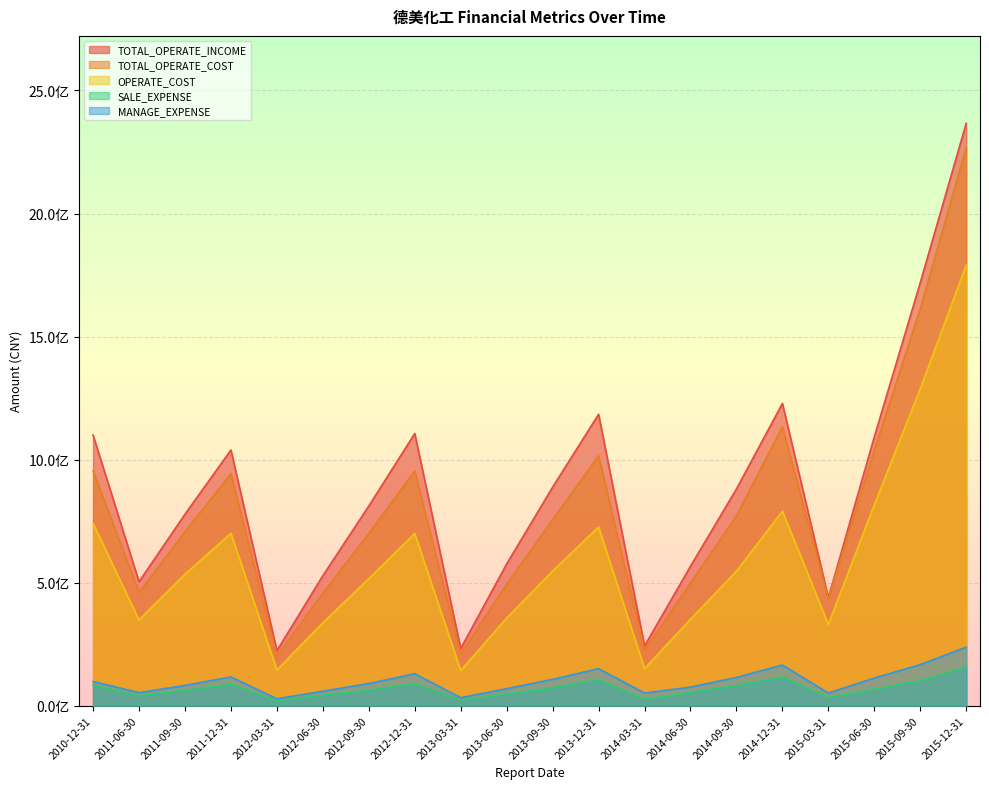

What is the average value of the SALE_EXPENSE series?

69061343.3